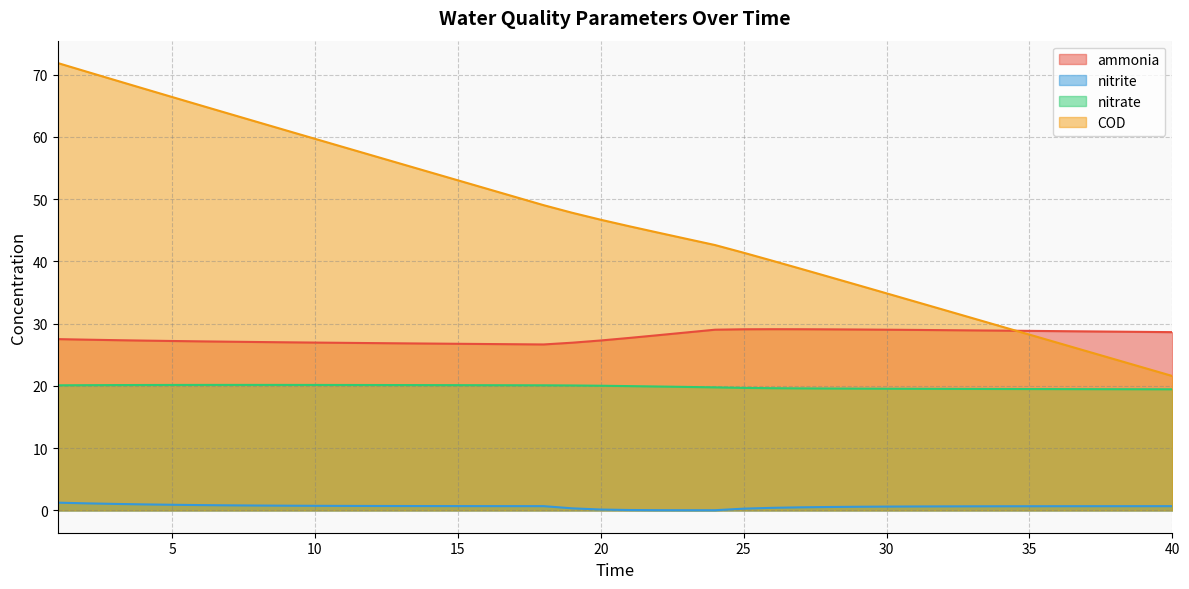

Rank the series by their average value, from lowest to highest.

nitrite, nitrate, ammonia, COD